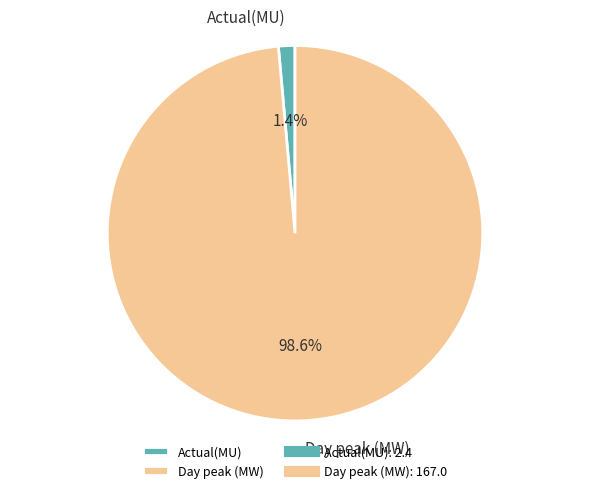

To the nearest percent, what is the combined percentage of Actual(MU) and Day peak (MW)?

100%